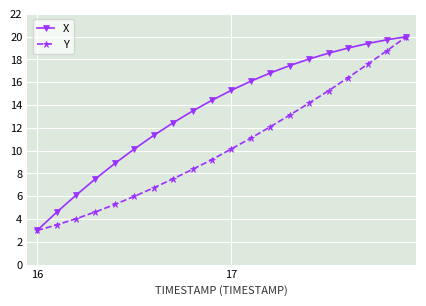

What is the value of the Y point at the 11th from the left?

10.2